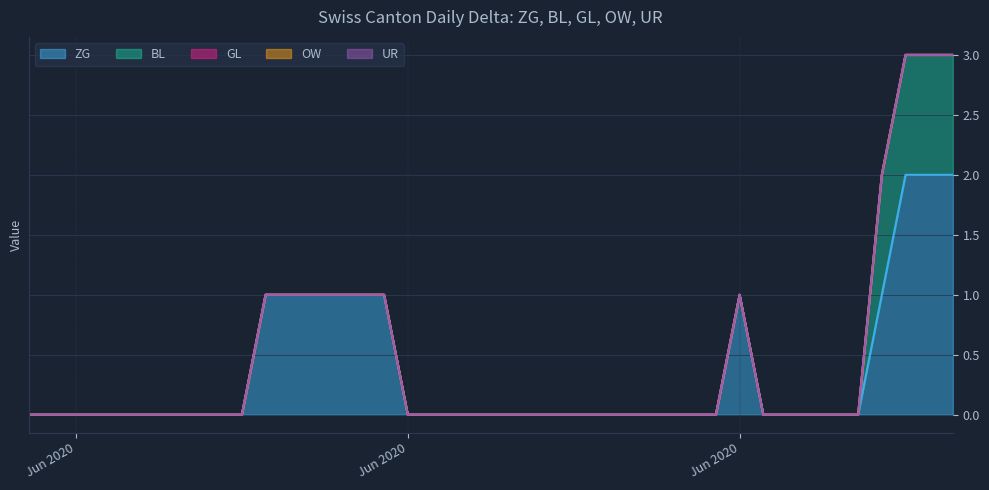

How many data points in BL are above 0?

4